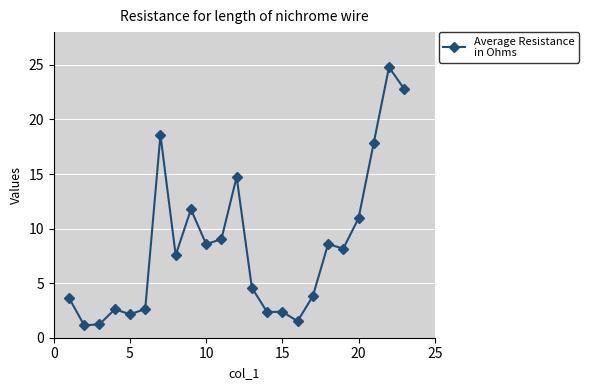

What is the average value?

8.3